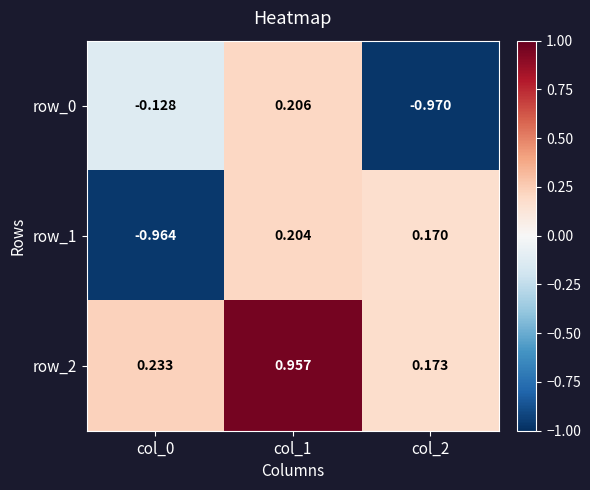

Rank the series by their maximum value, from lowest to highest.

row_1, row_0, row_2